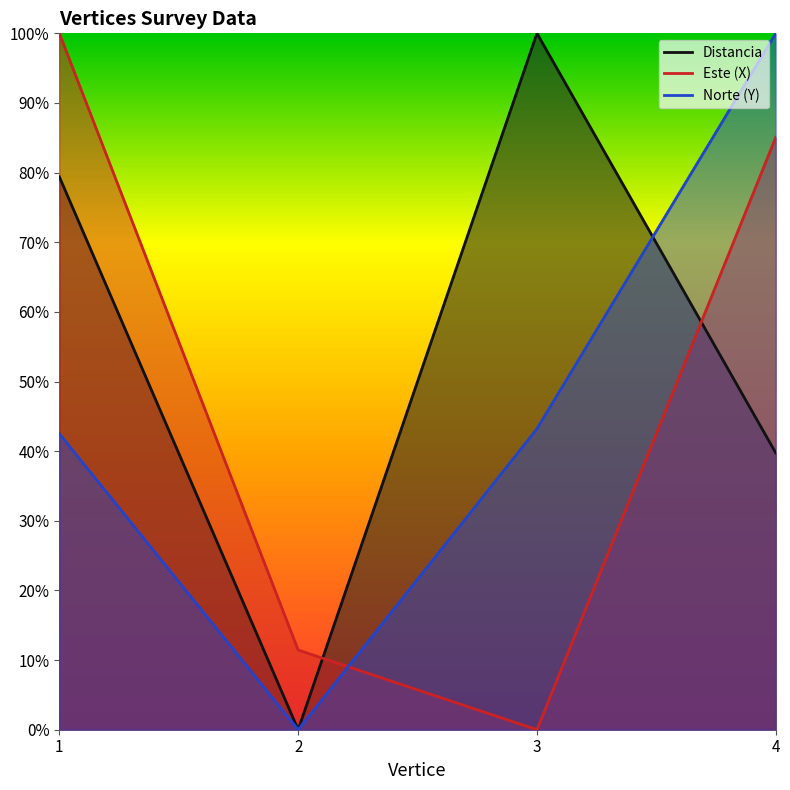

Reading left to right, what are all the values shown in this chart?

Distancia: 0.8	0.0	1.0	0.4
Este (X): 1.0	0.1	0.0	0.9
Norte (Y): 0.4	0.0	0.4	1.0